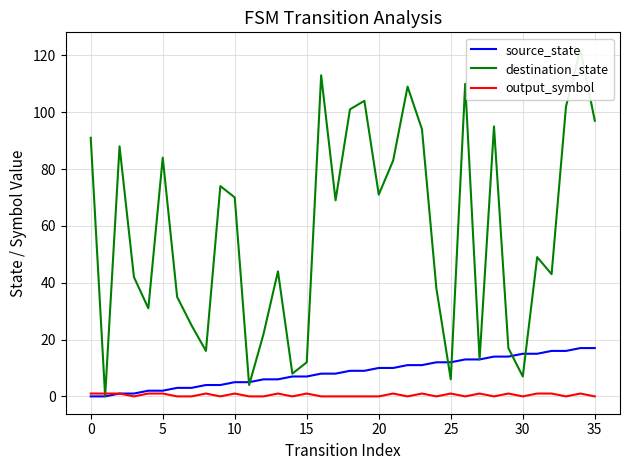

True or false: source_state has a value of 16 at 33.

True